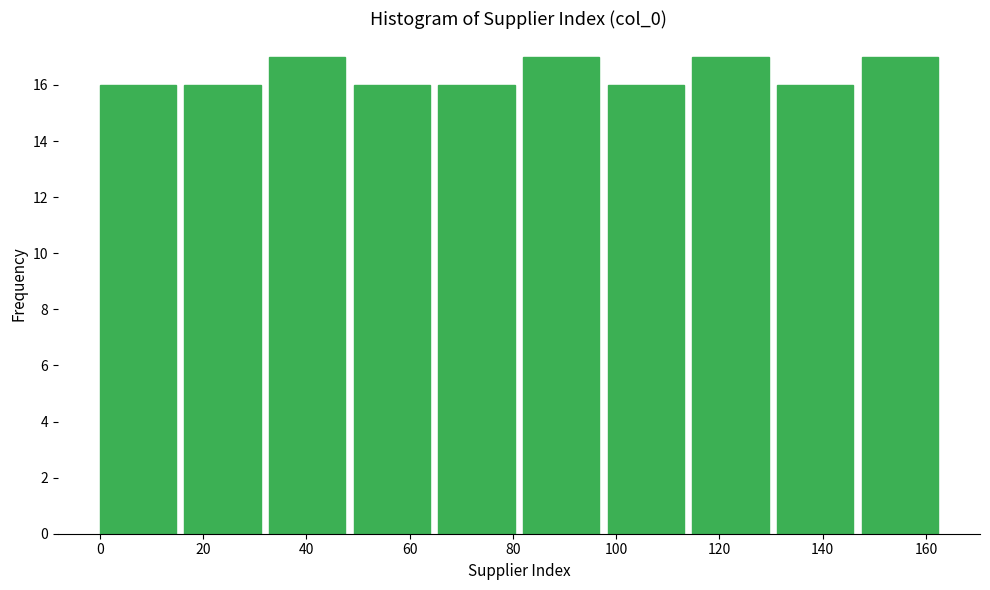

Reading left to right, list every bar in this chart as the range it spans on the x-axis followed by its height. Neither the bar edges nor the heights are printed on the chart, so give them approximately, as read against the axes.

0.0 to 16.4: 16
16.4 to 32.8: 16
32.8 to 49.2: 17
49.2 to 65.6: 16
65.6 to 82.0: 16
82.0 to 98.4: 17
98.4 to 114.8: 16
114.8 to 131.2: 17
131.2 to 147.6: 16
147.6 to 164.0: 17